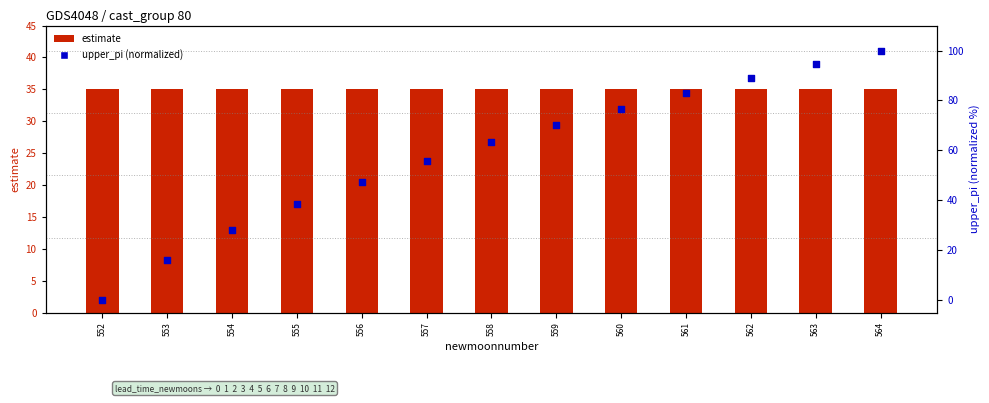

Which series reaches the minimum Y coordinate?

upper_pi (normalized)